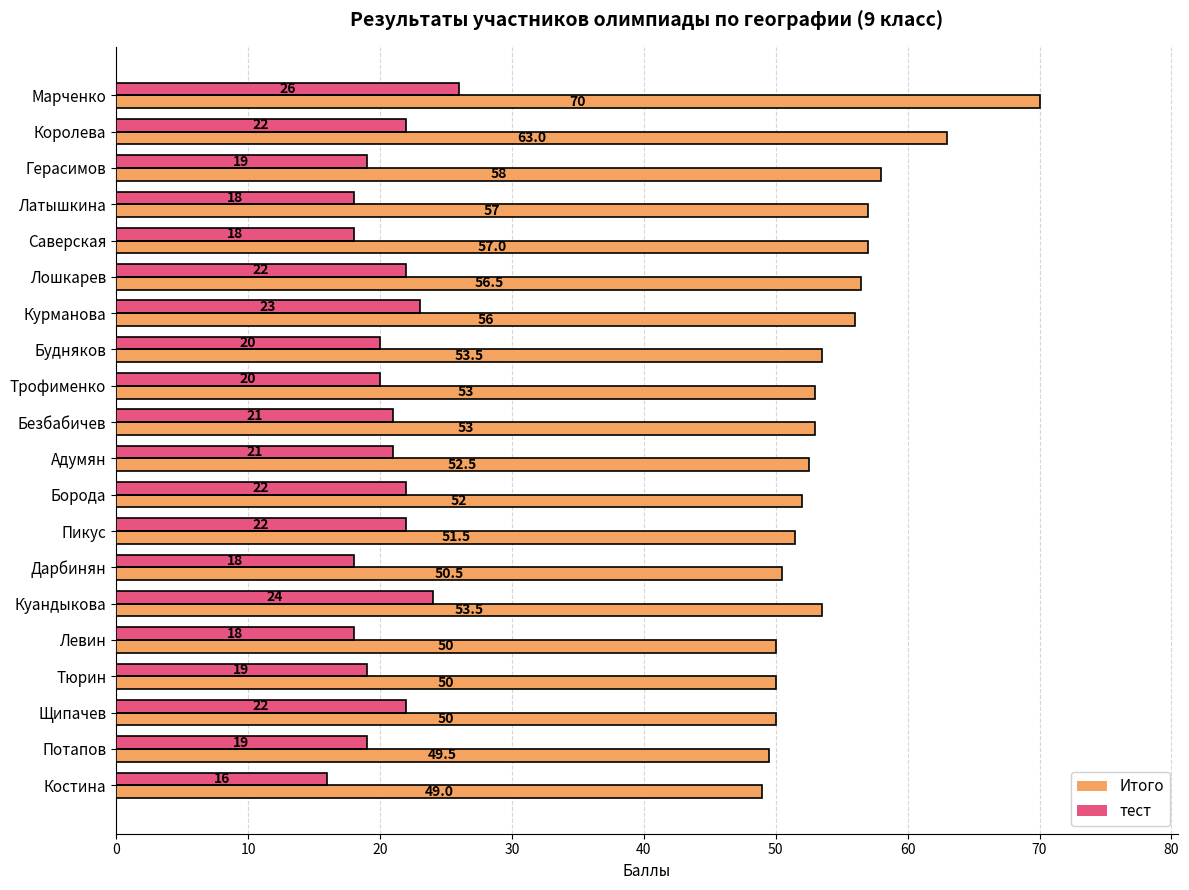

What value does the тест series have at Будняков?

20.0